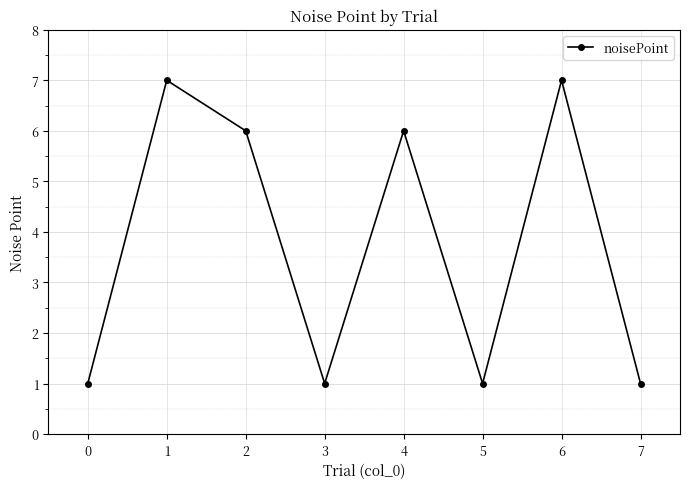

Reading right to left, extract all data points from this chart.

7=1	6=7	5=1	4=6	3=1	2=6	1=7	0=1